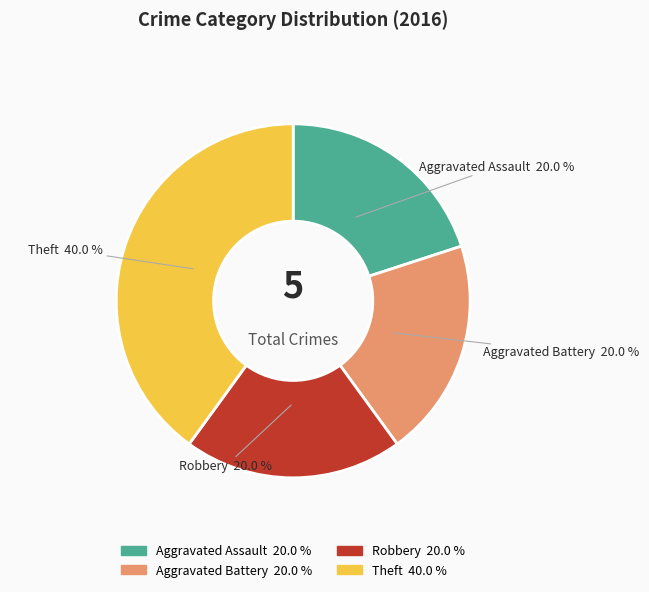

How many segments does this pie chart have?

4